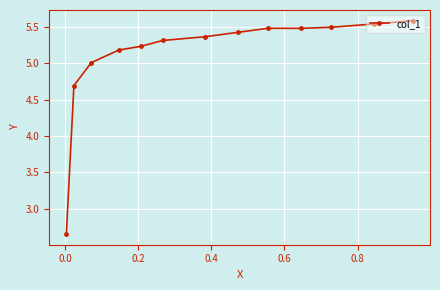

What is the value of the 6th point from the left?

5.3